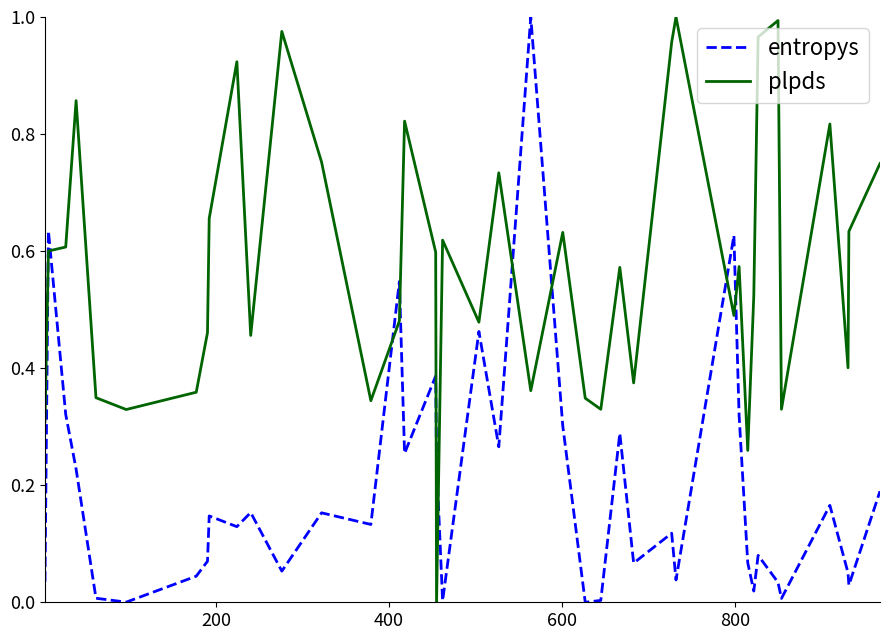

List the series in order of their overall mean, lowest first.

entropys, plpds